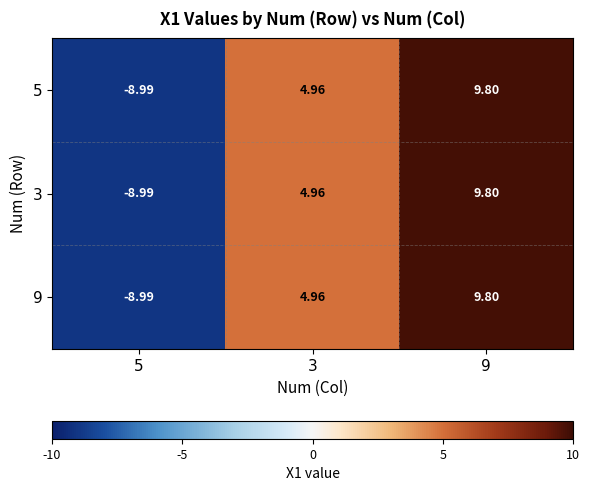

Is the value of 3 at 9 greater than the value of 5 at 3?

Yes